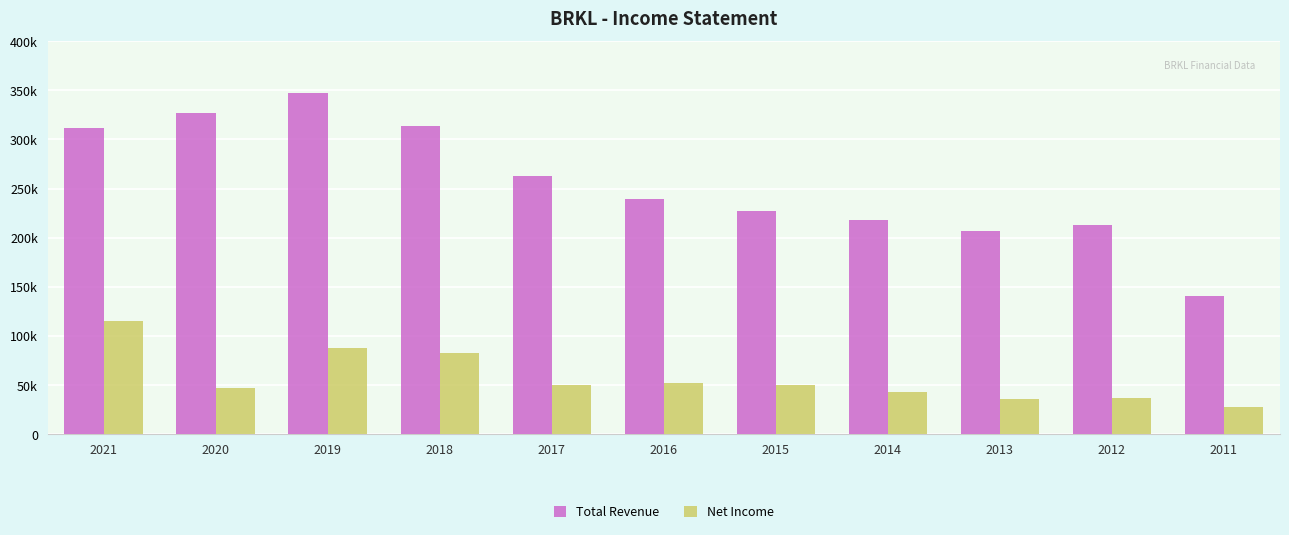

What is the difference between the Total Revenue values at 2017 and 2011?

122600